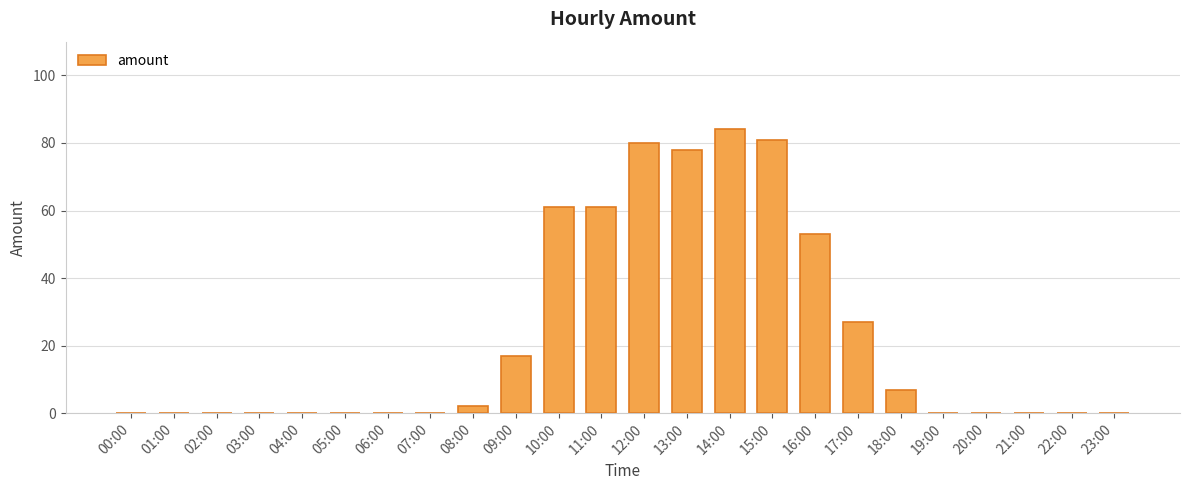

Reading left to right, list all the values displayed in this chart.

0.0	0.0	0.0	0.0	0.0	0.0	0.0	0.0	2.0	17.0	61.0	61.0	80.0	77.8	84.2	81.0	53.0	27.0	7.0	0.0	0.0	0.0	0.0	0.0